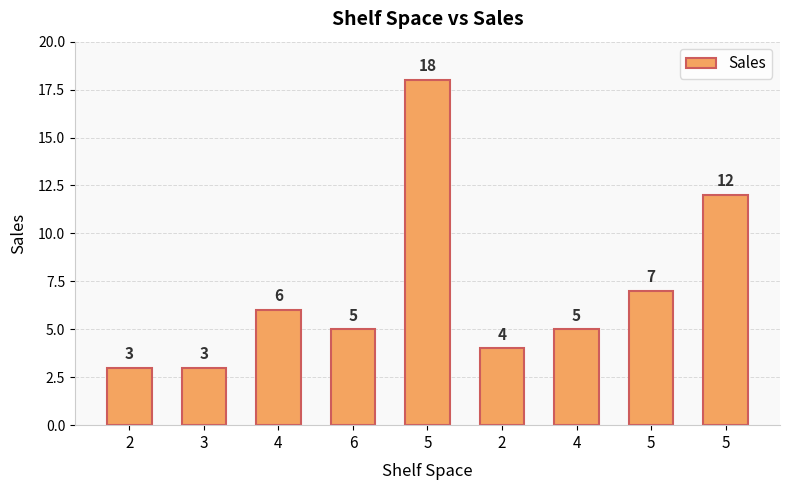

Reading left to right, what are all the values shown in this chart?

2=3	3=3	4=6	6=5	5=18	2=4	4=5	5=7	5=12